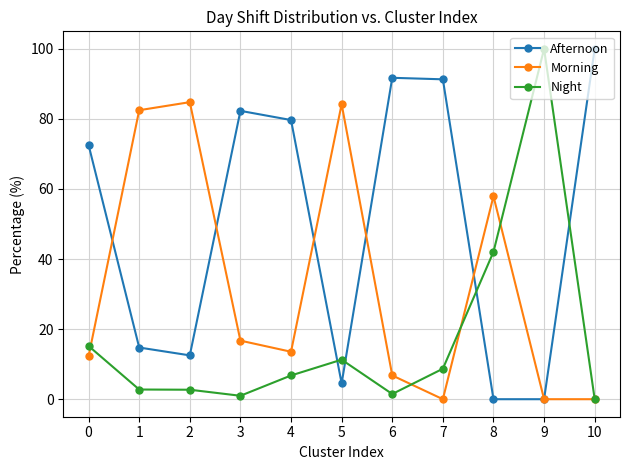

What is the difference between the highest and lowest values at 10?

100.0